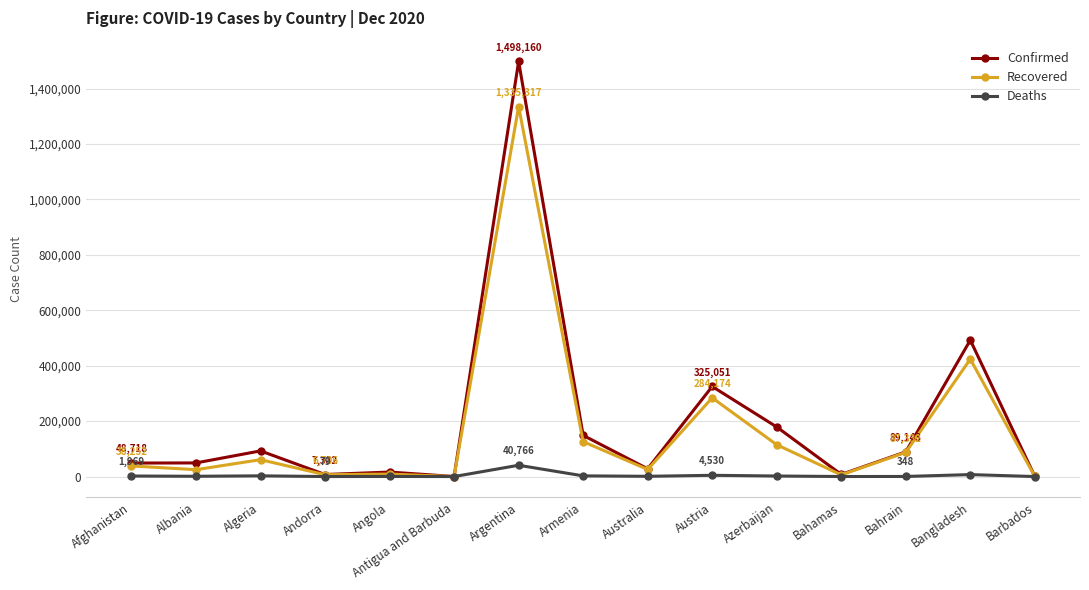

List the series in order of their peak value, highest first.

Confirmed, Recovered, Deaths